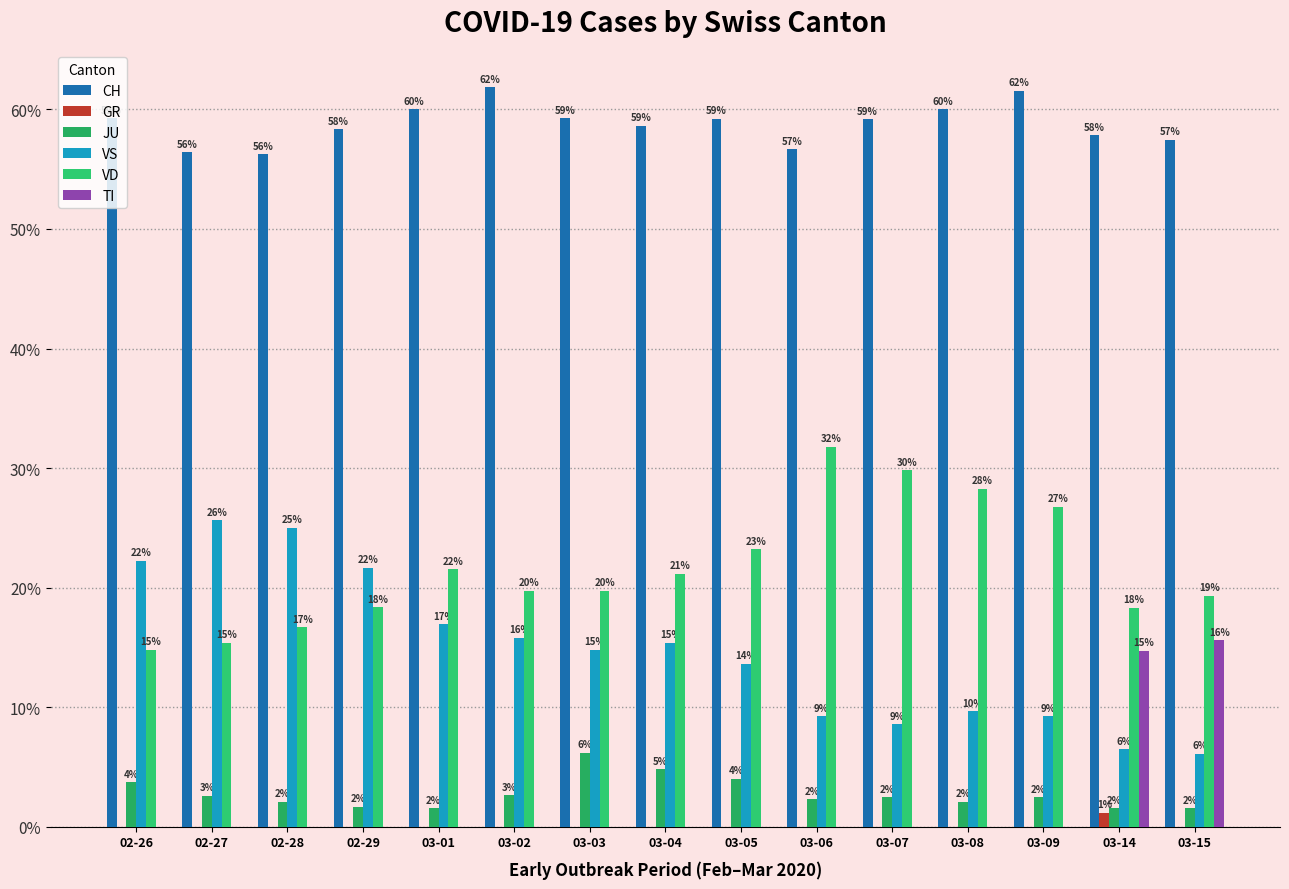

Are the bars horizontal?

No